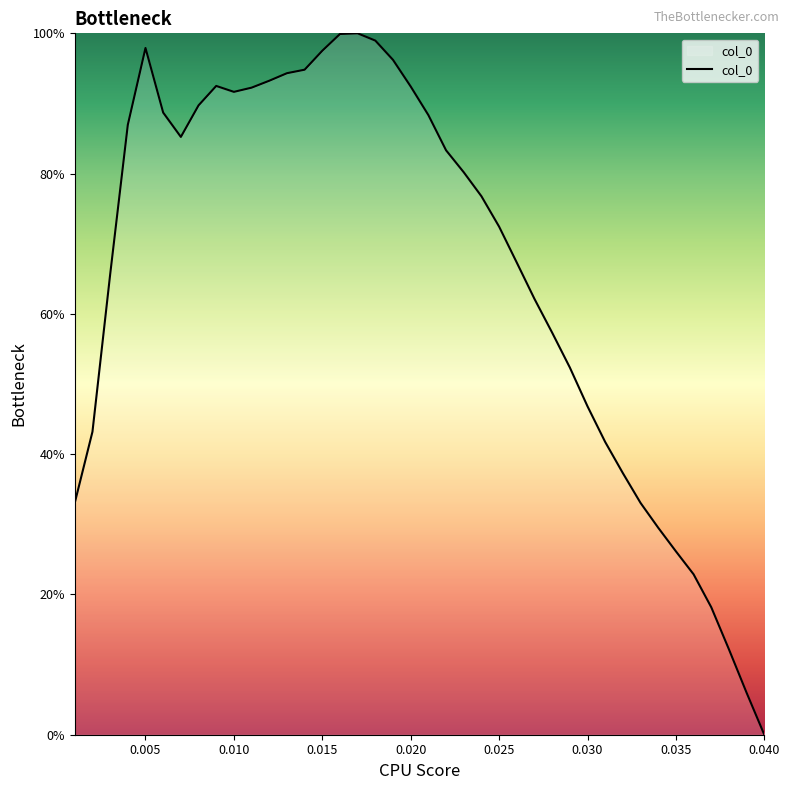

What is the maximum value shown in the chart?

100.0